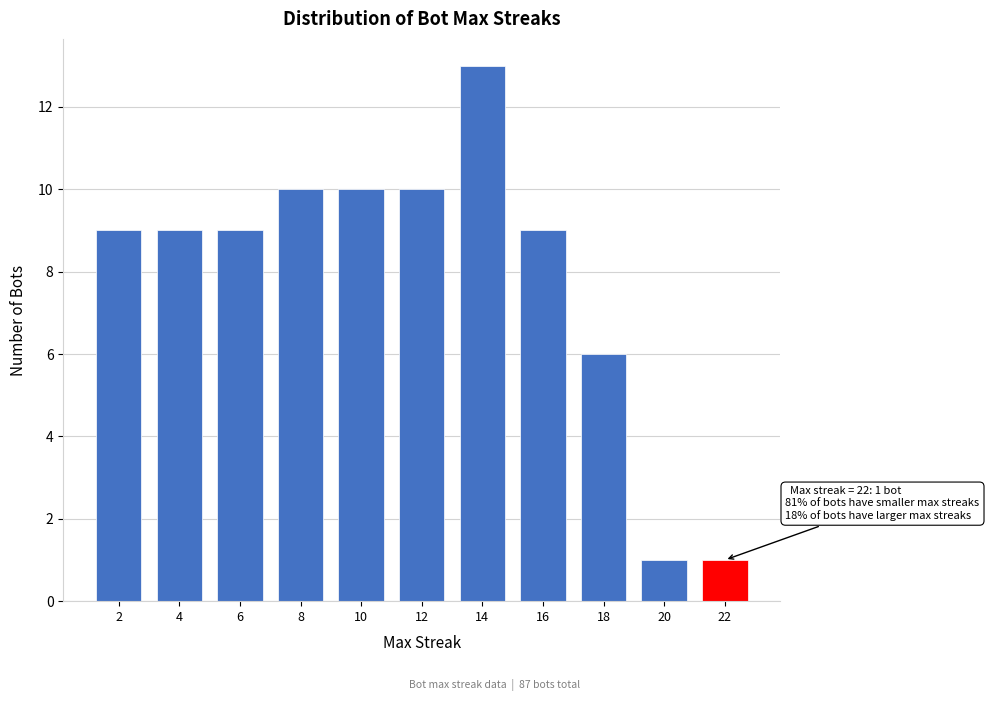

Over which range of the x-axis is the bar tallest?

13 to 15